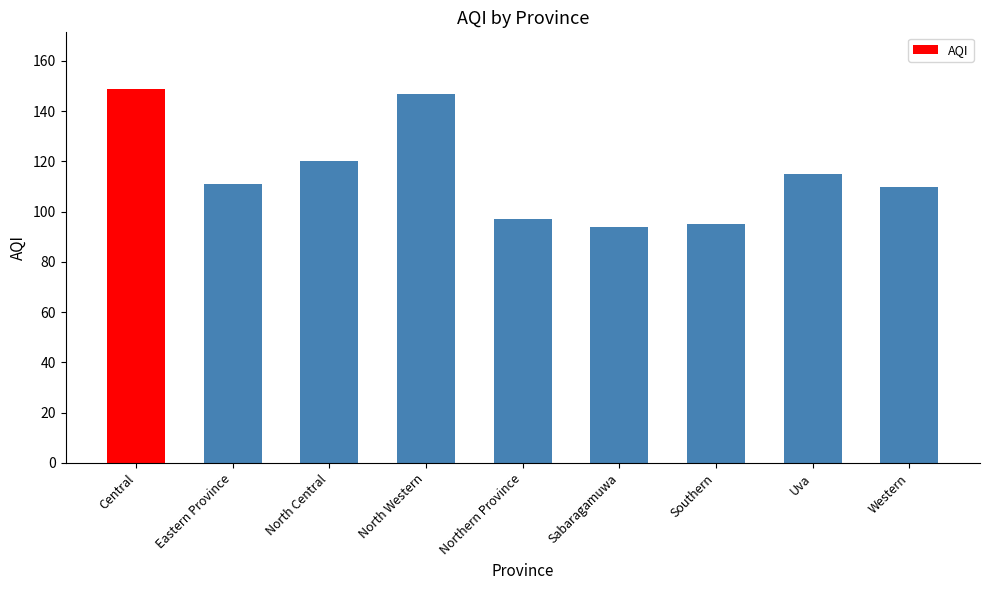

How many data points are less than 111?

4